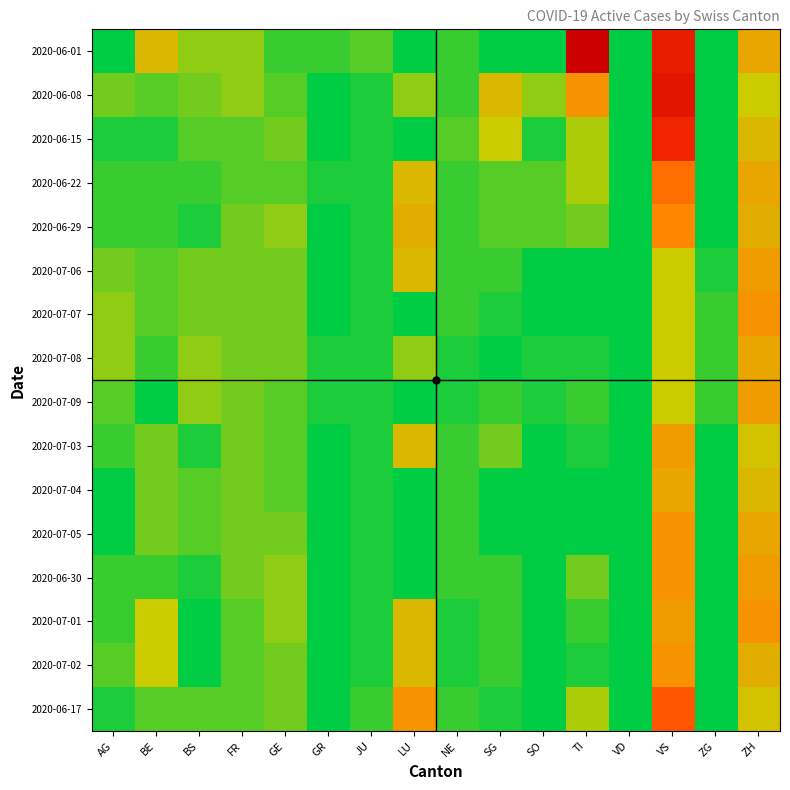

List the series in order of their peak value, highest first.

2020-06-01, 2020-06-08, 2020-06-15, 2020-06-17, 2020-06-22, 2020-06-29, 2020-07-07, 2020-07-05, 2020-06-30, 2020-07-01, 2020-07-02, 2020-07-06, 2020-07-09, 2020-07-03, 2020-07-08, 2020-07-04